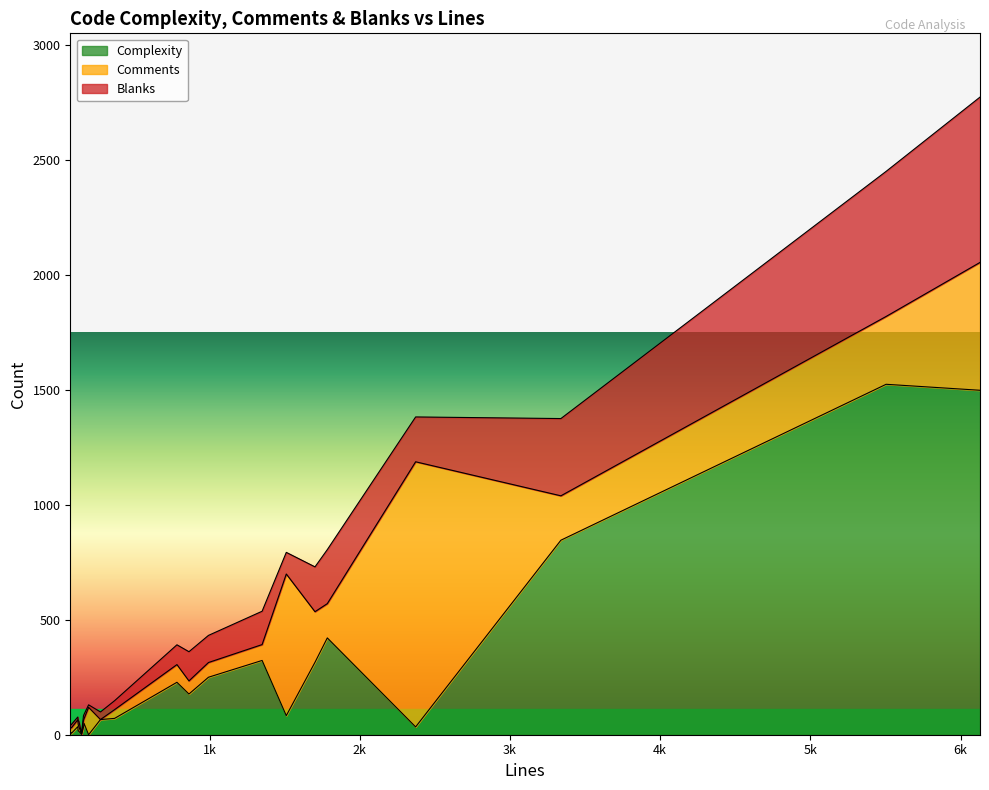

Is the value of Comments at 863 greater than the value of Complexity at 74?

Yes